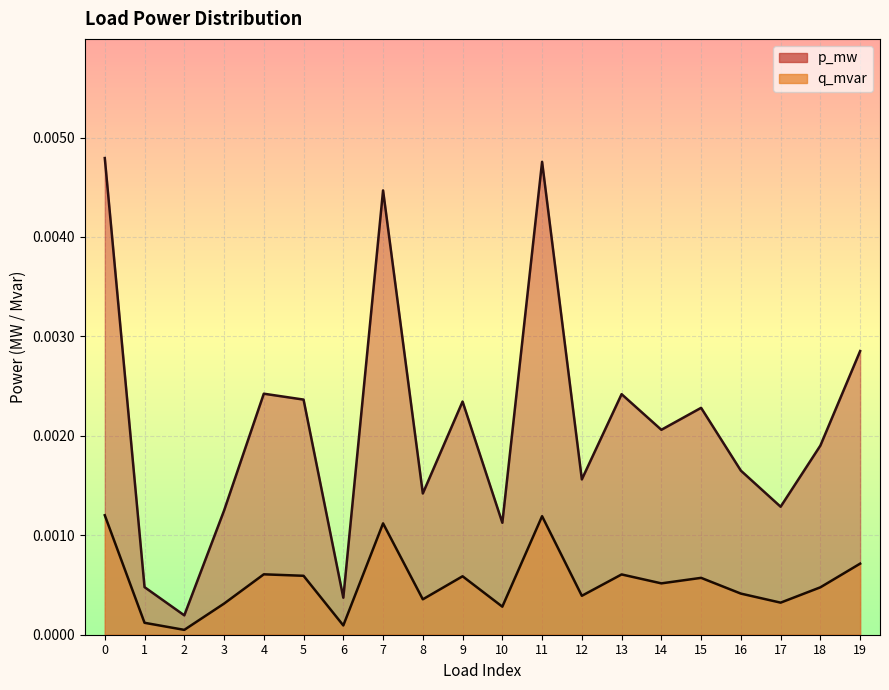

In p_mw, how many points are higher than both neighbors (excluding endpoints)?

6